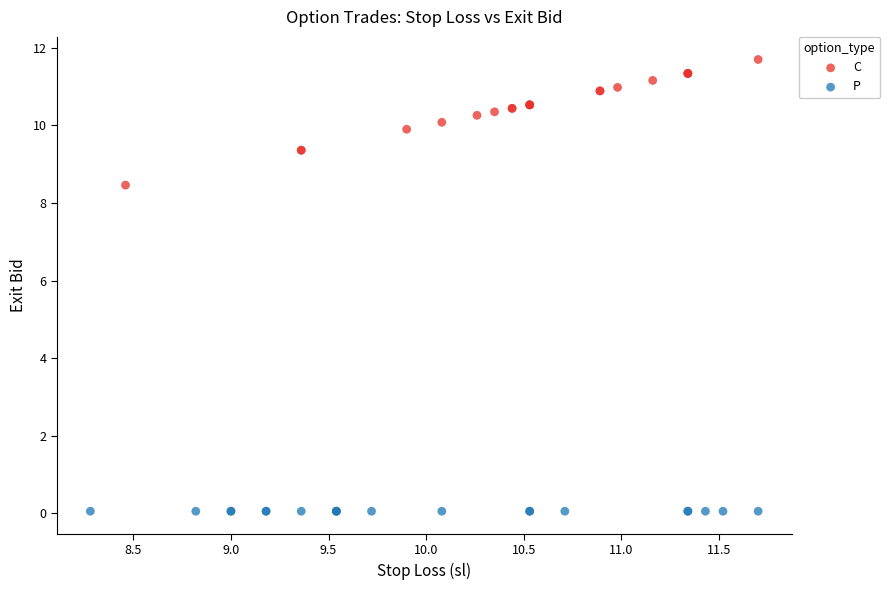

What are all the series names shown in the legend?

C, P